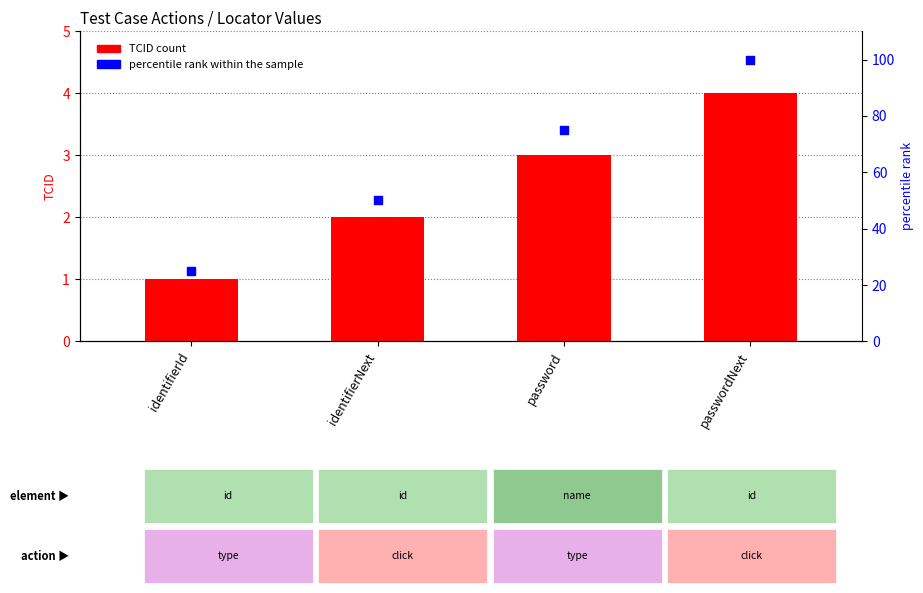

What is the total value across all series at identifierId?

26